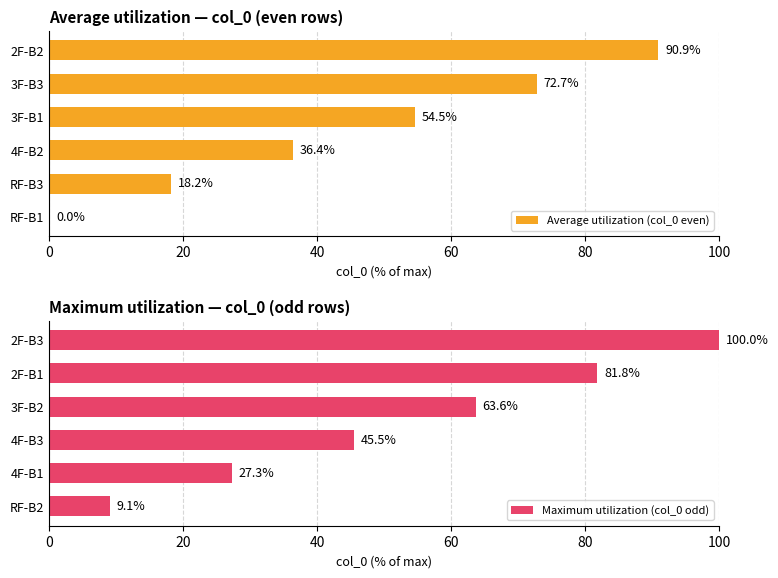

True or false: Maximum utilization (col_0 odd) has a value of 45.5 at 4F-B3.

True